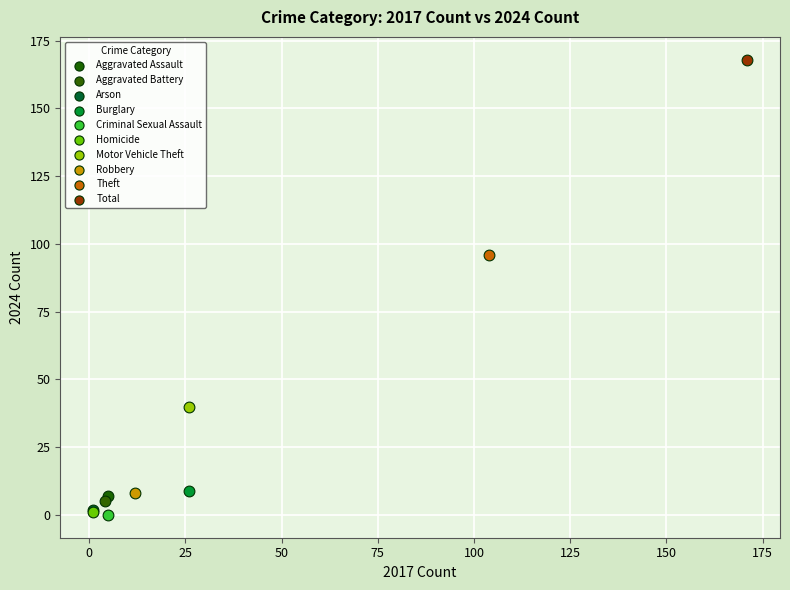

What are all the series names shown in the legend?

Aggravated Assault, Aggravated Battery, Arson, Burglary, Criminal Sexual Assault, Homicide, Motor Vehicle Theft, Robbery, Theft, Total